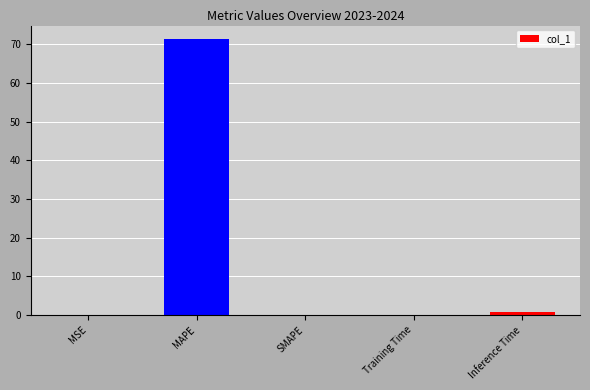

How many data points does each series have?

5